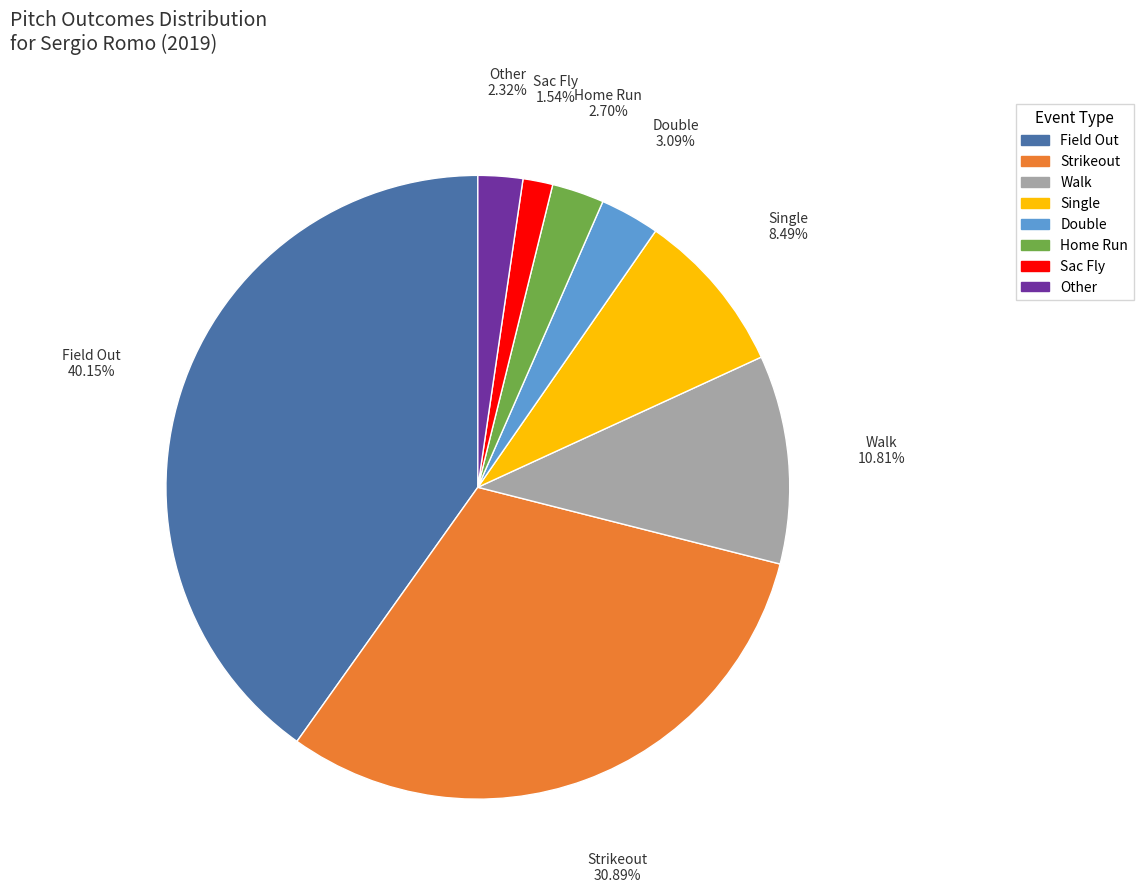

Combined, do Home Run and Strikeout account for over 50%?

No